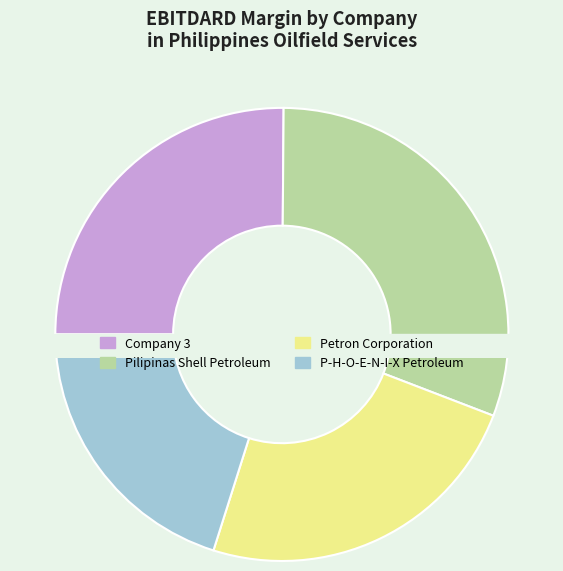

Does P-H-O-E-N-I-X Petroleum account for over 50% of the chart?

No